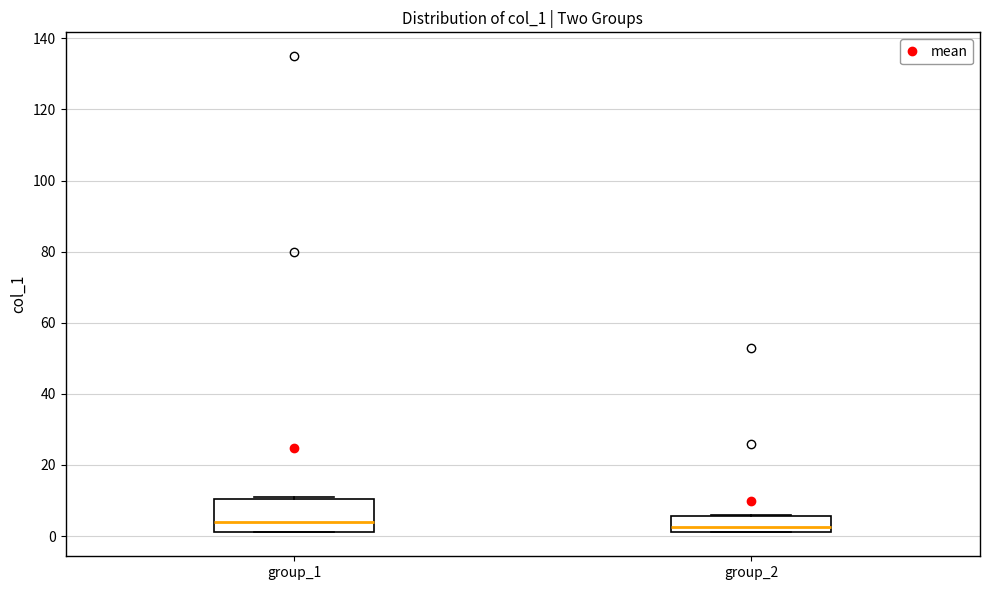

Comparing the boxes themselves (not the whiskers), which one is the tallest?

group_1